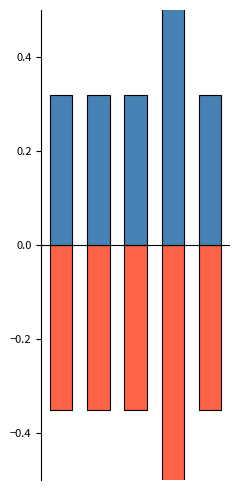

What is the value of the Min bar at the 5th from the left?

0.3